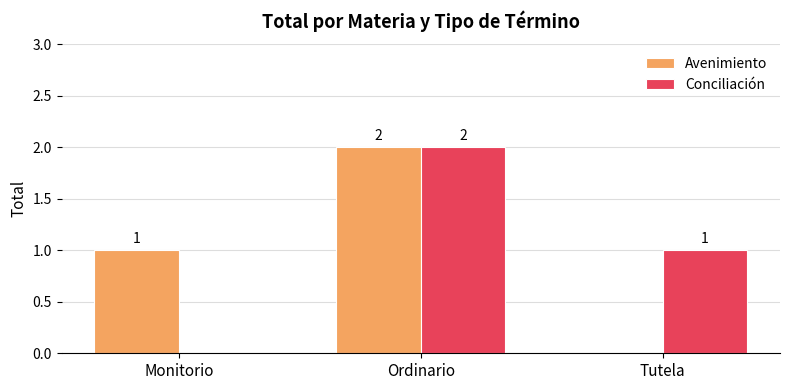

Which series changed the most between Monitorio and Ordinario?

Conciliación